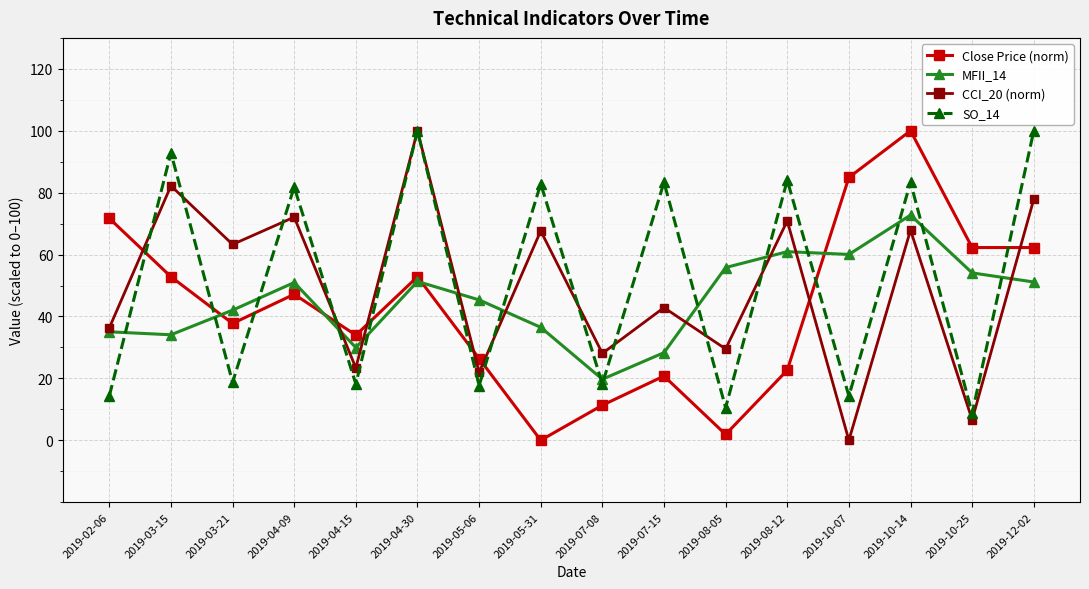

At which label does MFII_14 reach its peak?

2019-10-14